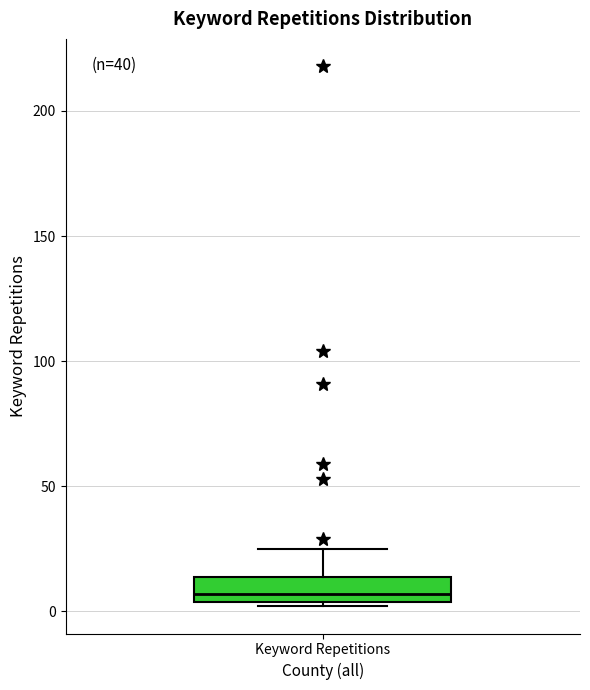

Where is the lower edge of the box for Keyword Repetitions on the y-axis? The values are not printed on the chart, so give them approximately, as read against the axis.

5